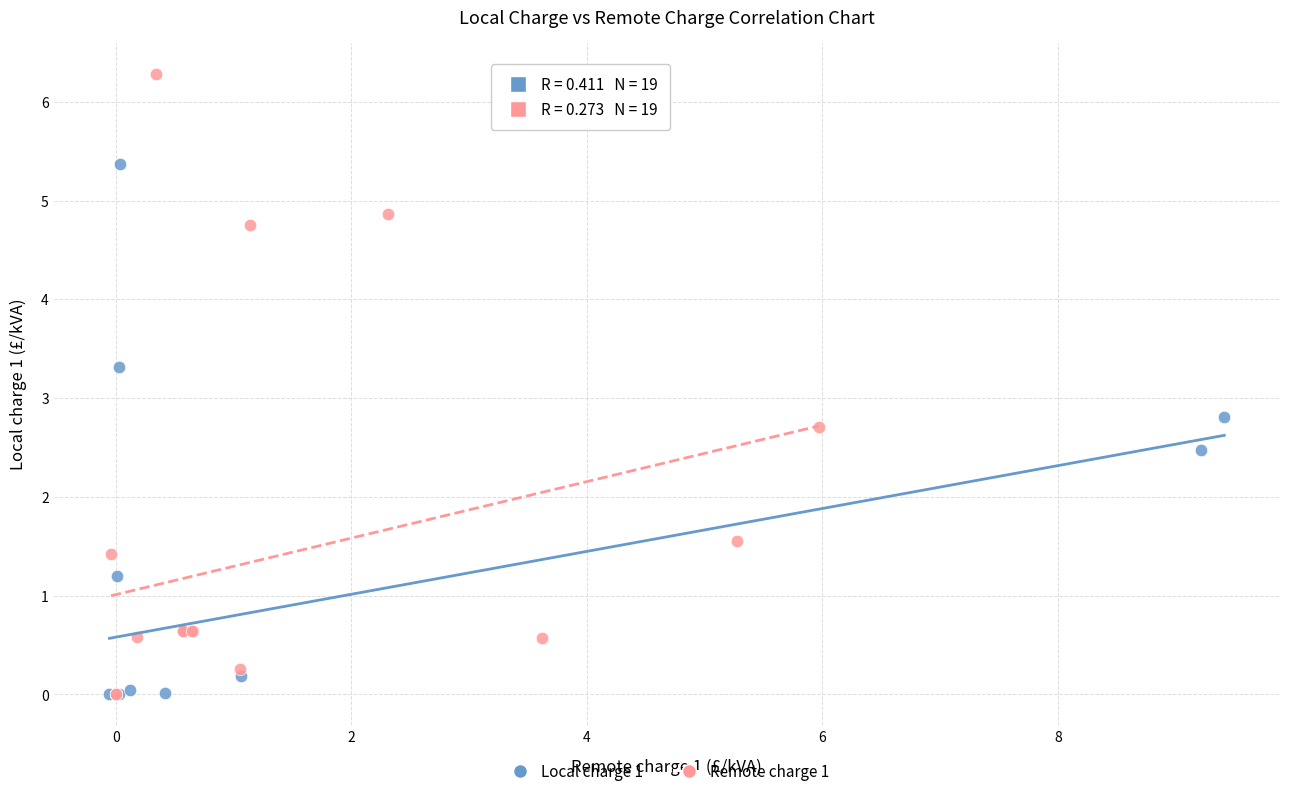

Which series has the widest spread of Y values?

Remote charge 1